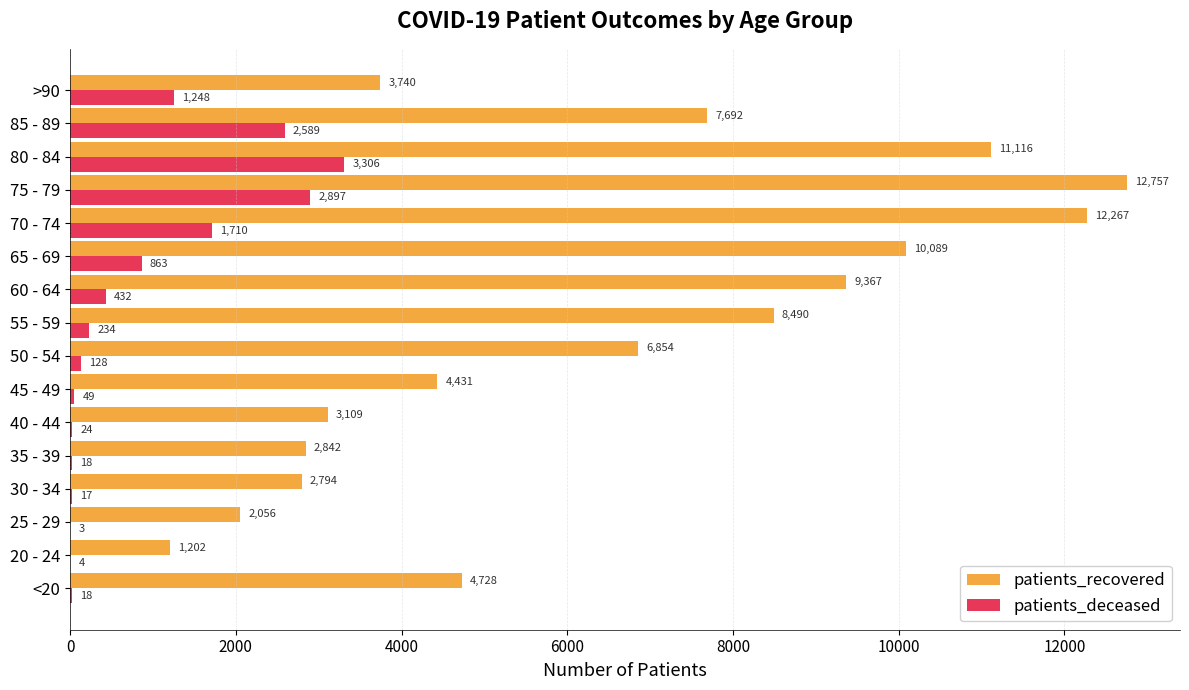

How many series are shown in this chart?

2